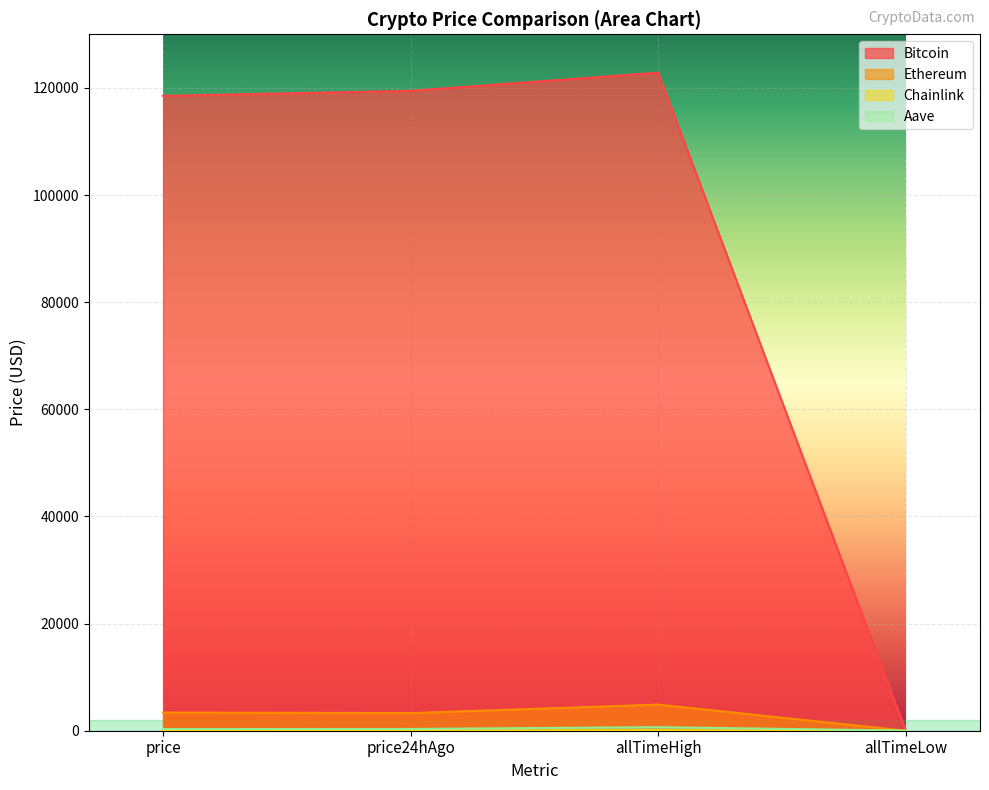

Reading left to right, list all the values displayed in this chart.

Bitcoin: price=118510.0	price24hAgo=119440.0	allTimeHigh=122838.0	allTimeLow=67.8
Ethereum: price=3395.2	price24hAgo=3290.7	allTimeHigh=4878.3	allTimeLow=0.4
Chainlink: price=16.9	price24hAgo=16.8	allTimeHigh=52.7	allTimeLow=0.1
Aave: price=317.6	price24hAgo=329.0	allTimeHigh=661.7	allTimeLow=26.0